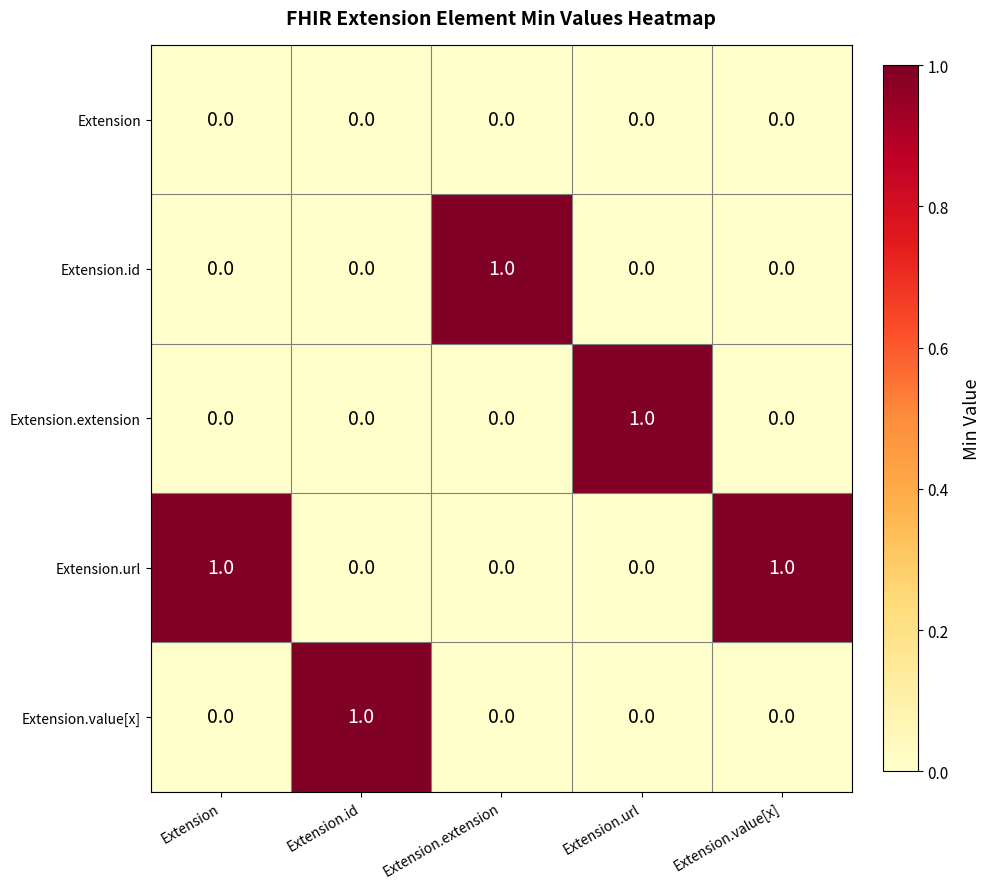

True or false: Extension.id has a value of 1 at Extension.extension.

True